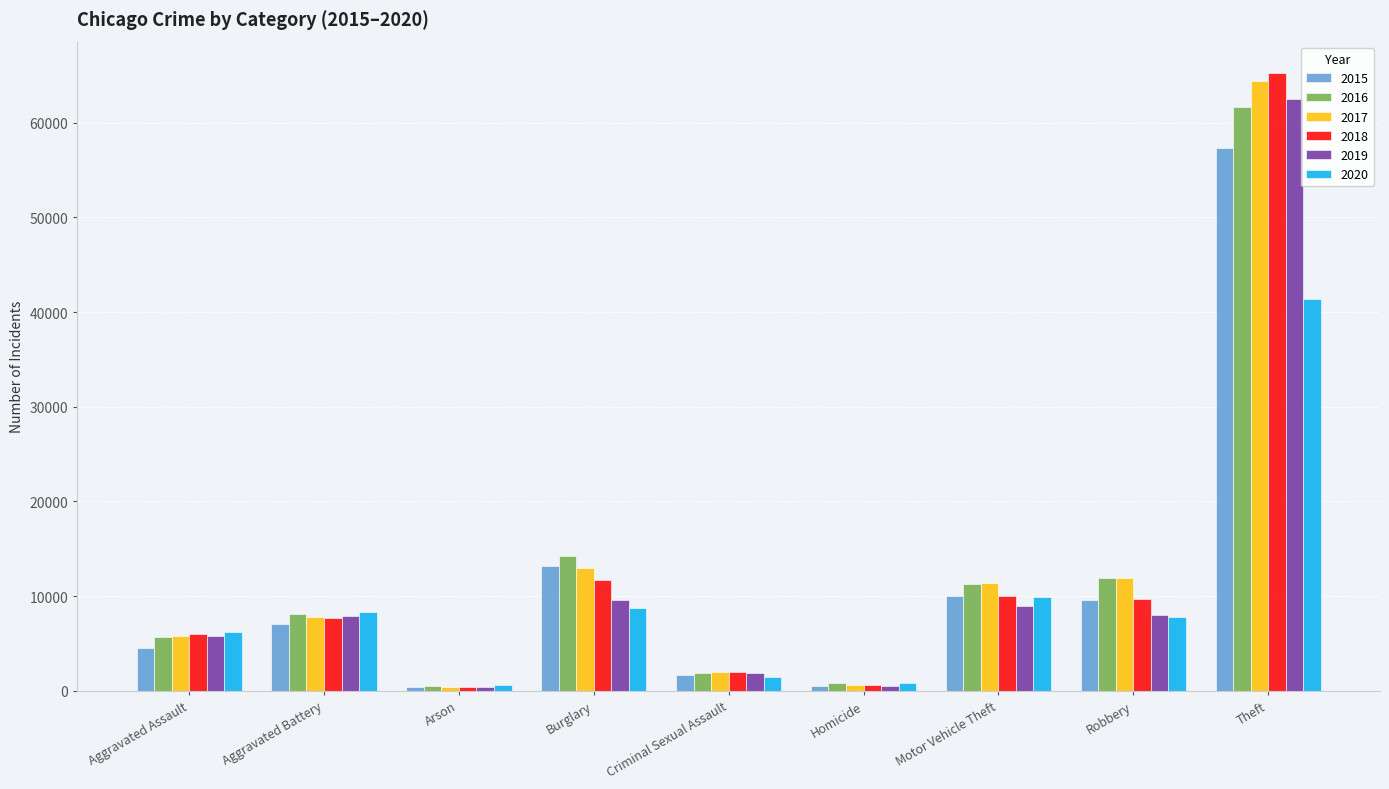

Is the value of 2015 at Robbery greater than the value of 2019 at Aggravated Battery?

Yes